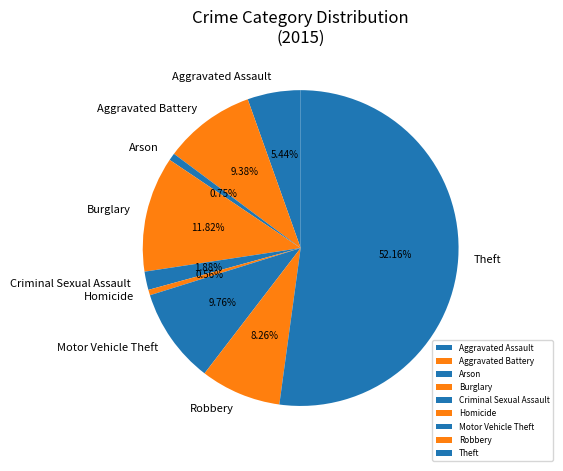

Between Robbery and Theft, which is larger?

Theft